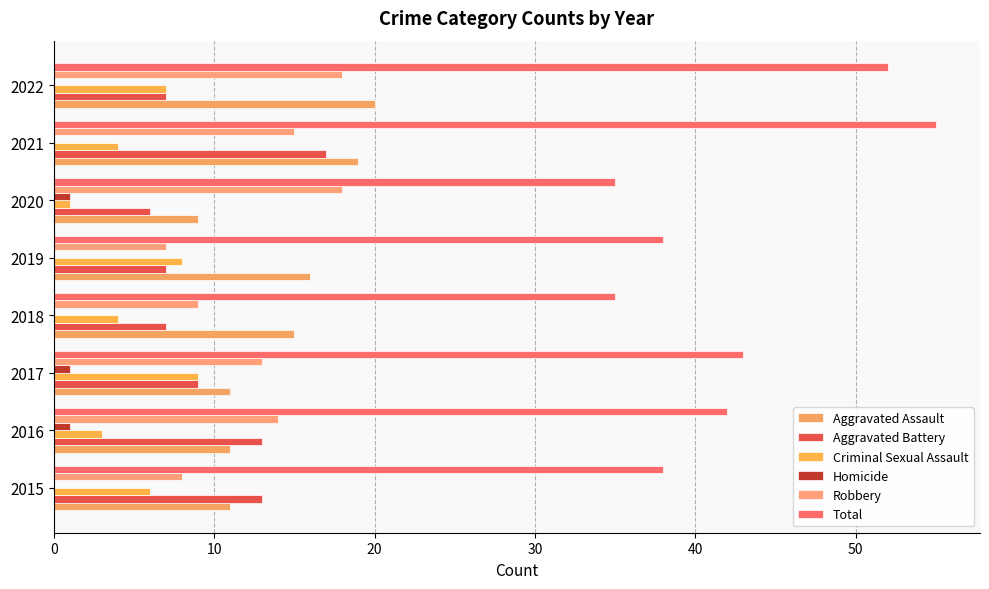

How many categories are shown in the chart?

8